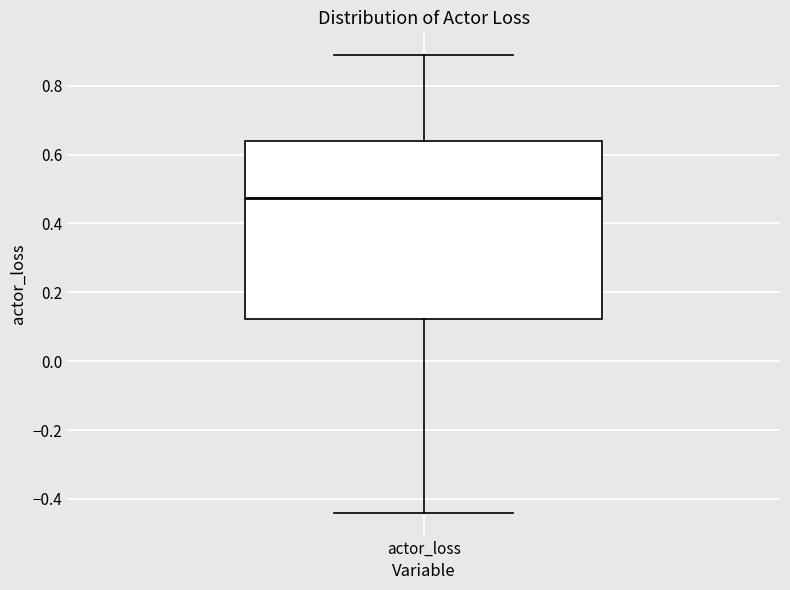

Where is the lower edge of the box for actor_loss on the y-axis? The values are not printed on the chart, so give them approximately, as read against the axis.

0.12